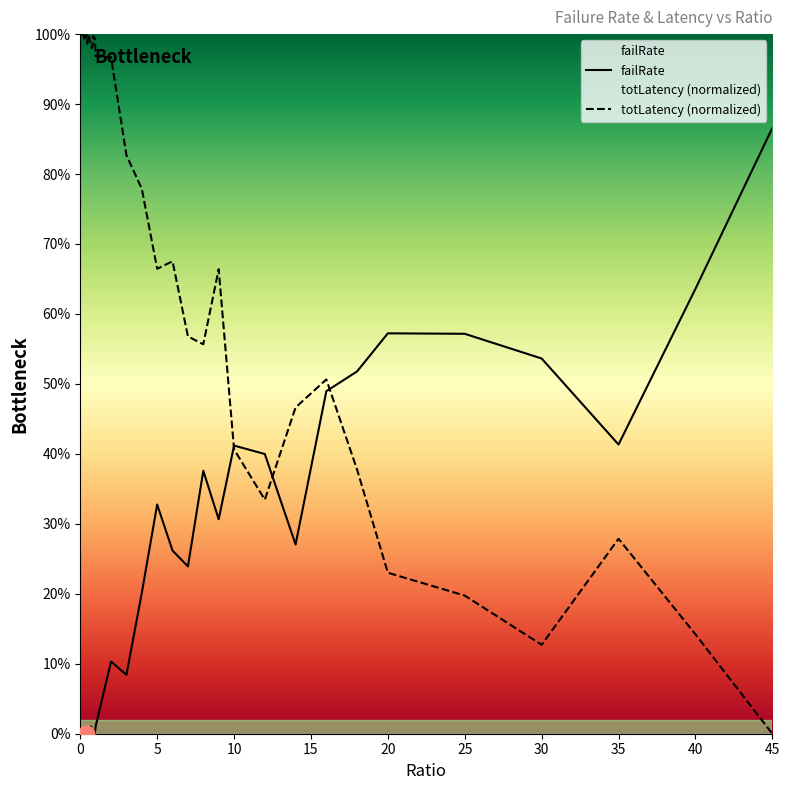

What is the sum of the failRate values at 14 and 0.05?

0.3